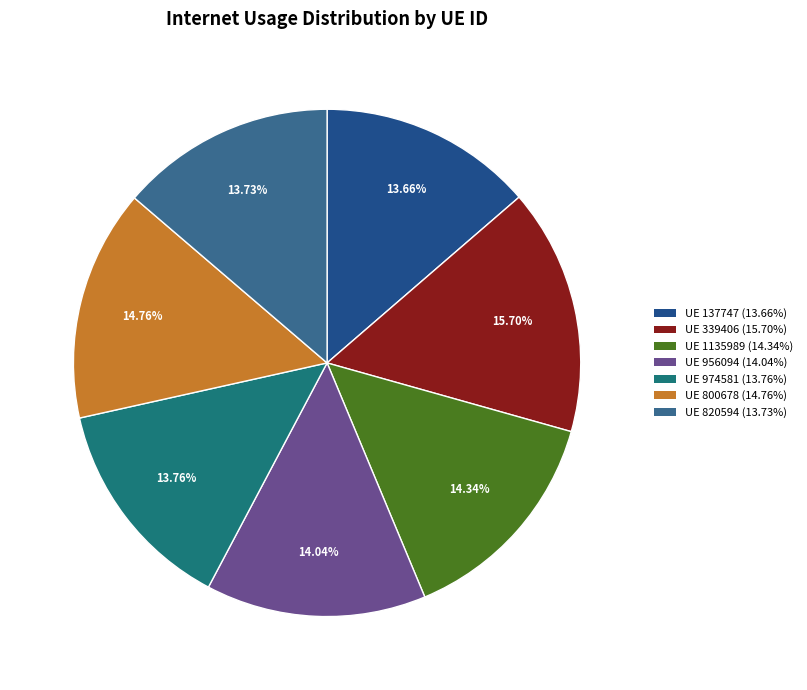

How many segments does this pie chart have?

7